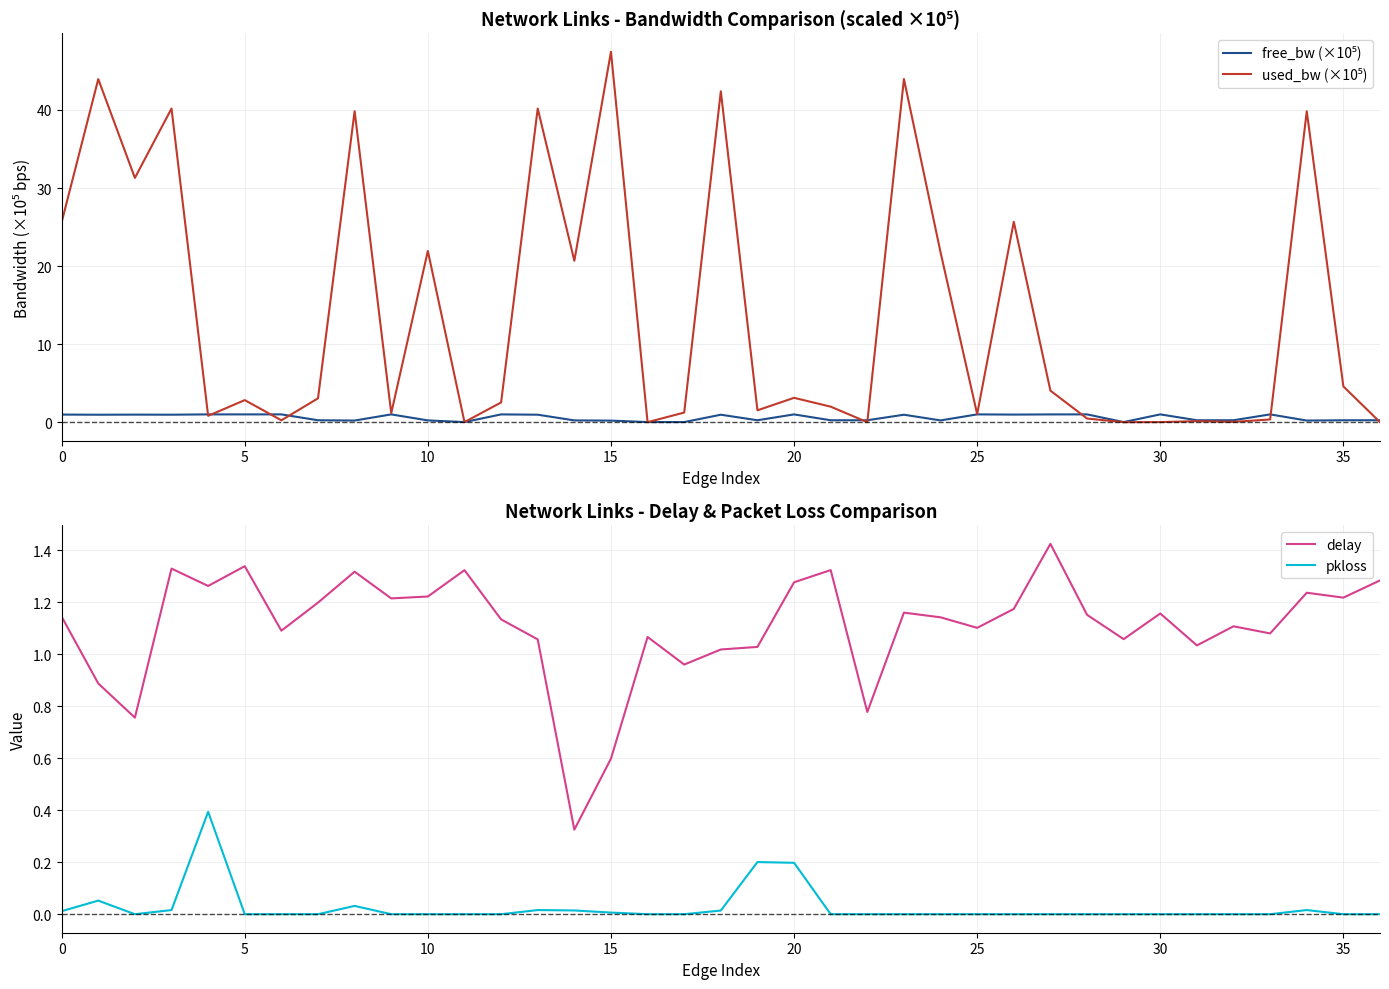

At how many categories does at least one series exceed 44?

1